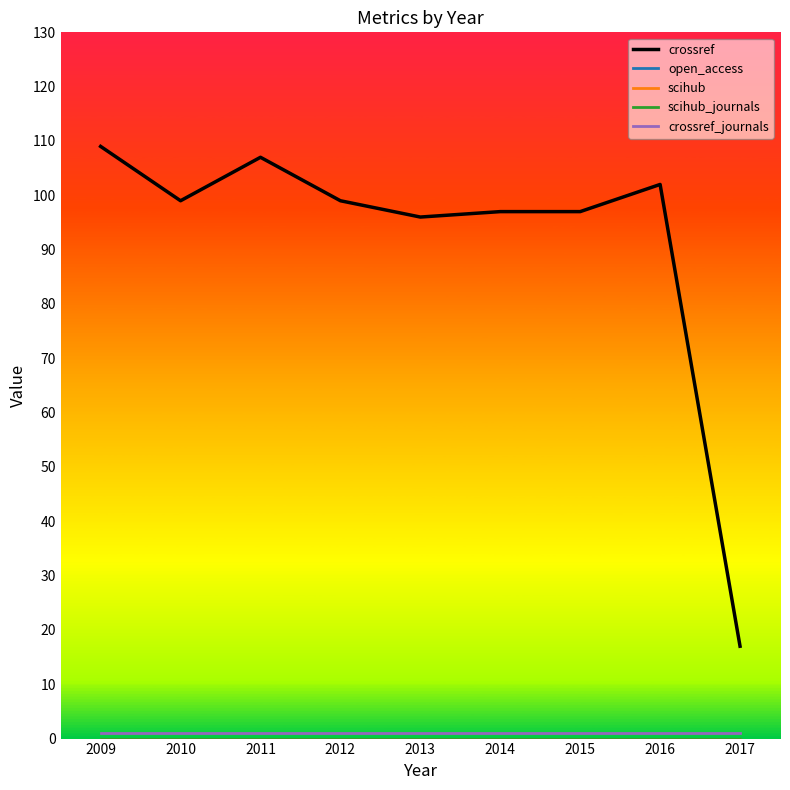

Reading left to right, what are all the values shown in this chart?

crossref: 2009=109	2010=99	2011=107	2012=99	2013=96	2014=97	2015=97	2016=102	2017=17
open_access: 2009=0	2010=0	2011=0	2012=0	2013=0	2014=0	2015=0	2016=0	2017=0
scihub: 2009=0	2010=0	2011=0	2012=0	2013=0	2014=0	2015=0	2016=0	2017=0
scihub_journals: 2009=0	2010=0	2011=0	2012=0	2013=0	2014=0	2015=0	2016=0	2017=0
crossref_journals: 2009=1	2010=1	2011=1	2012=1	2013=1	2014=1	2015=1	2016=1	2017=1